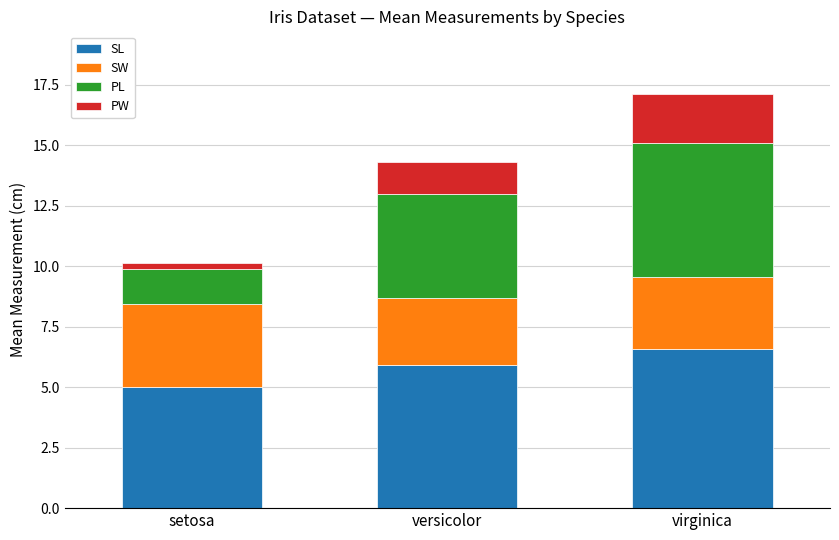

What is the total value across all series at virginica?

17.1